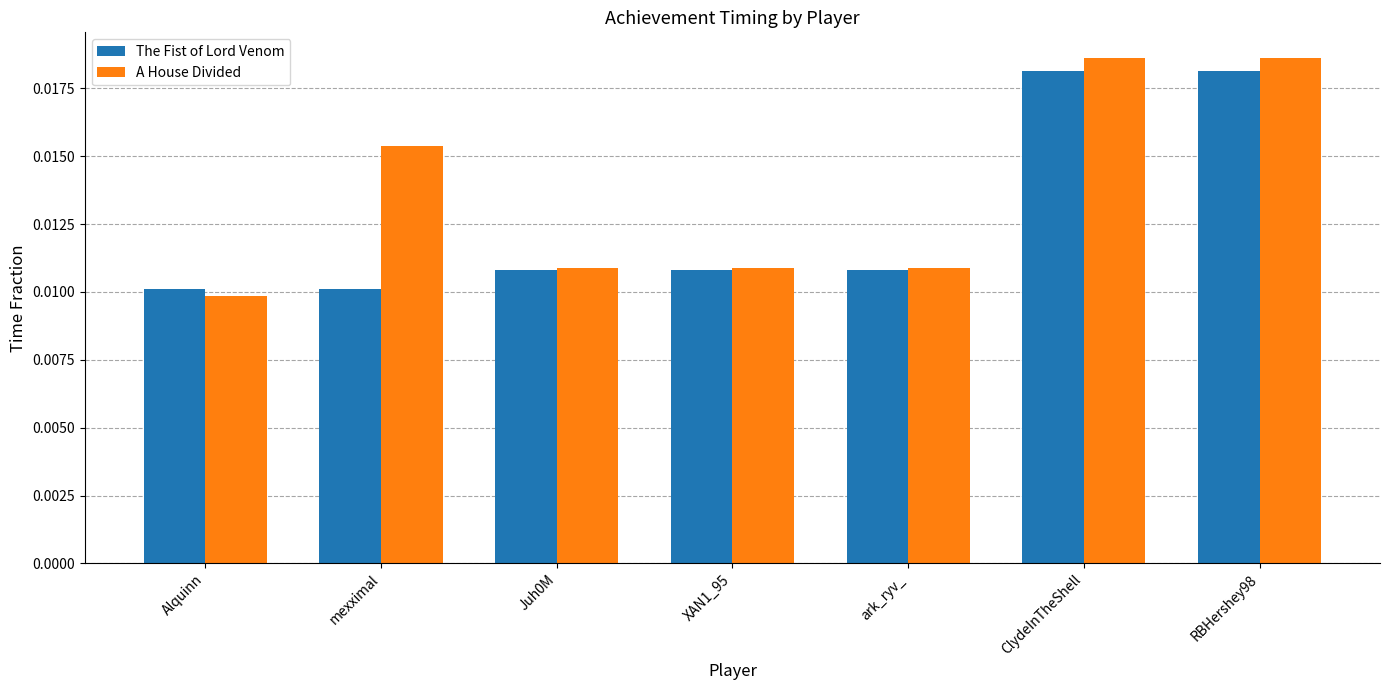

At how many categories does at least one series exceed 0?

7